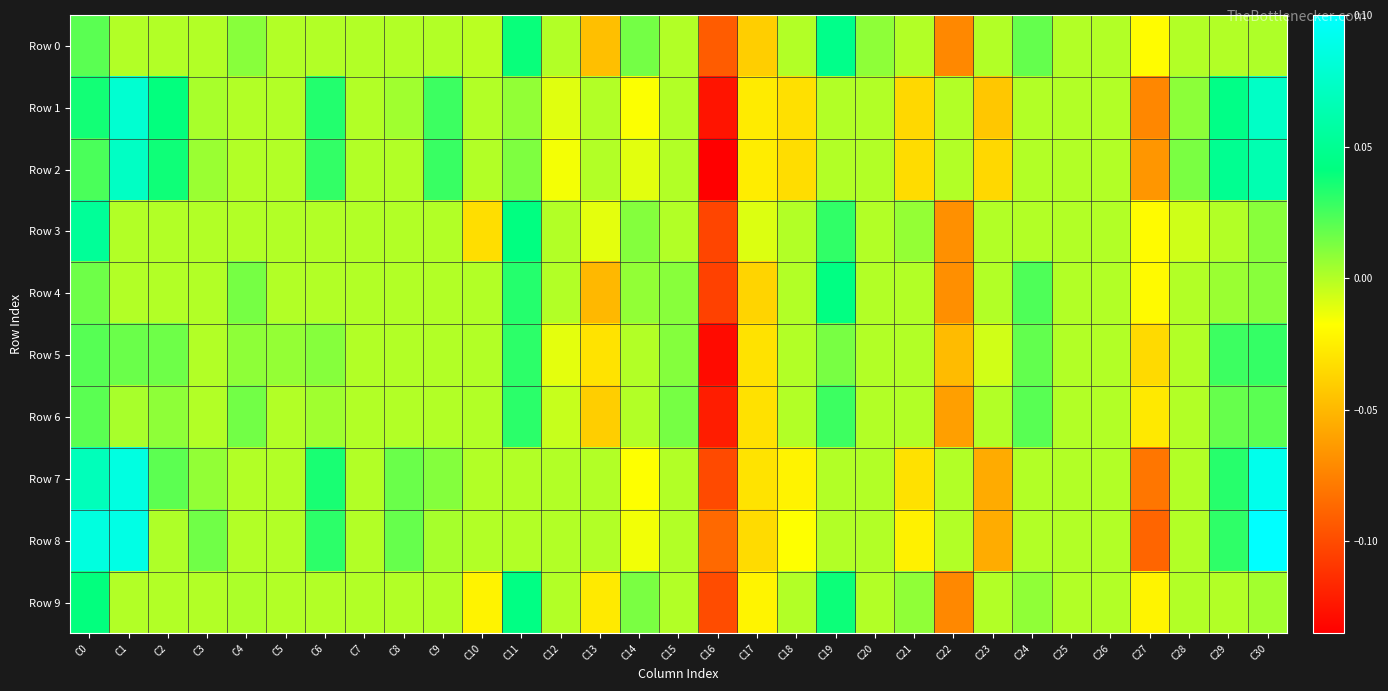

At which category does the chart reach its minimum across all series?

C16